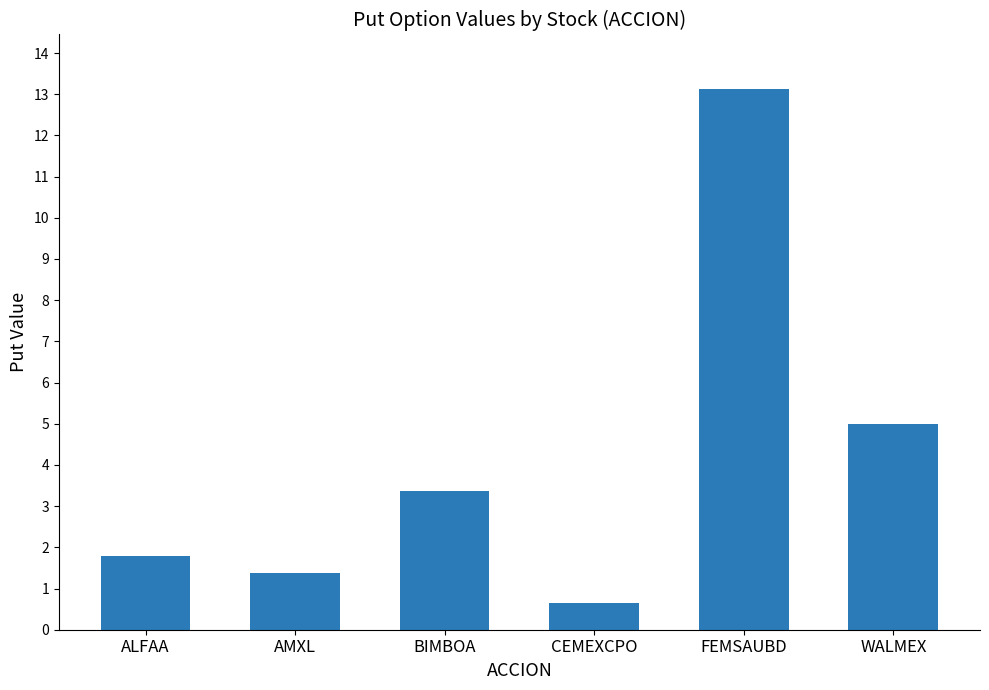

What is the difference between the maximum and minimum values?

12.5